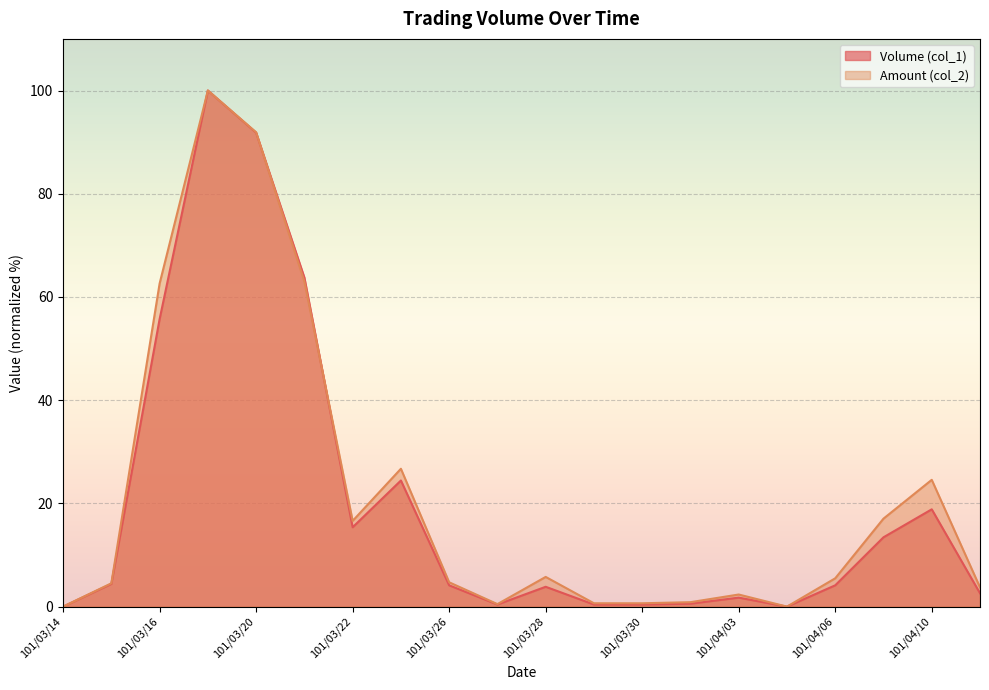

What value does the Amount (col_2) series have at 101/04/09?

17.0